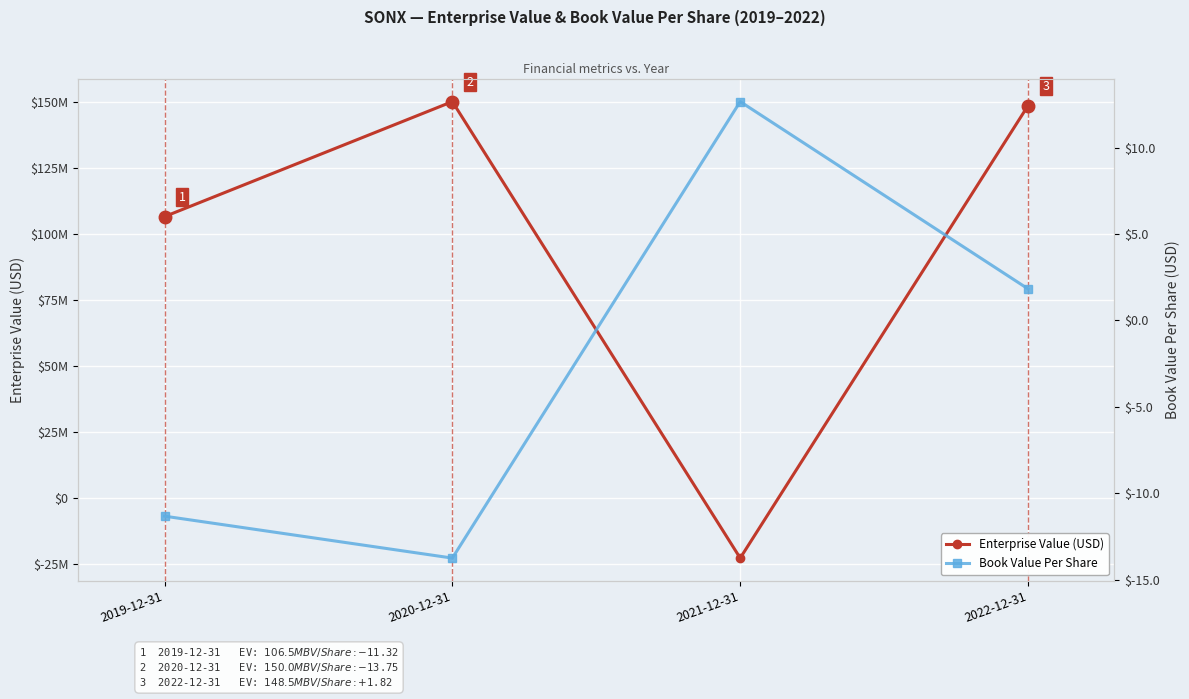

At how many categories does at least one series exceed 54114929?

3